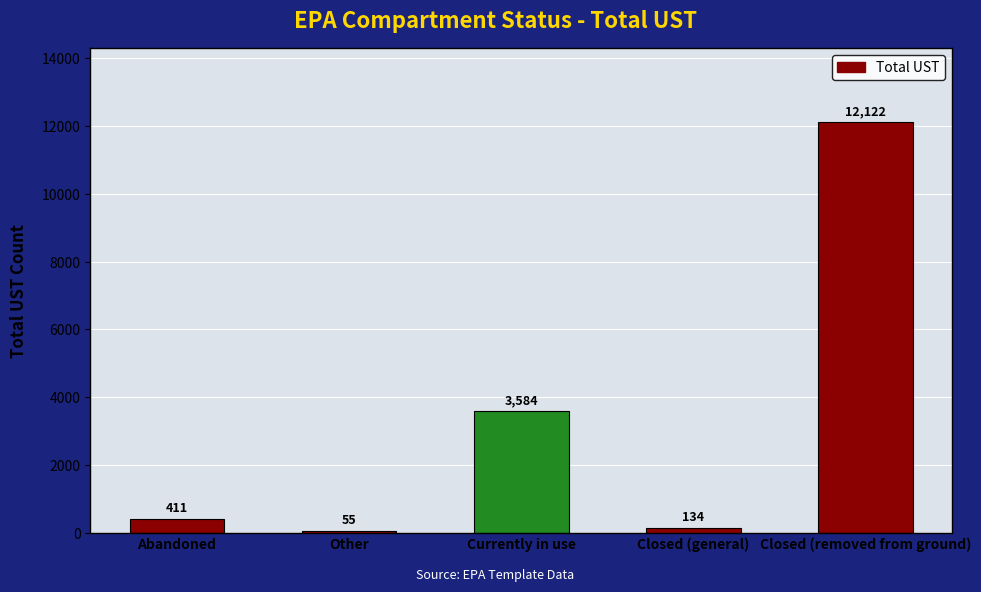

Reading left to right, extract all data points from this chart.

Abandoned=411	Other=55	Currently in use=3584	Closed (general)=134	Closed (removed from ground)=12122